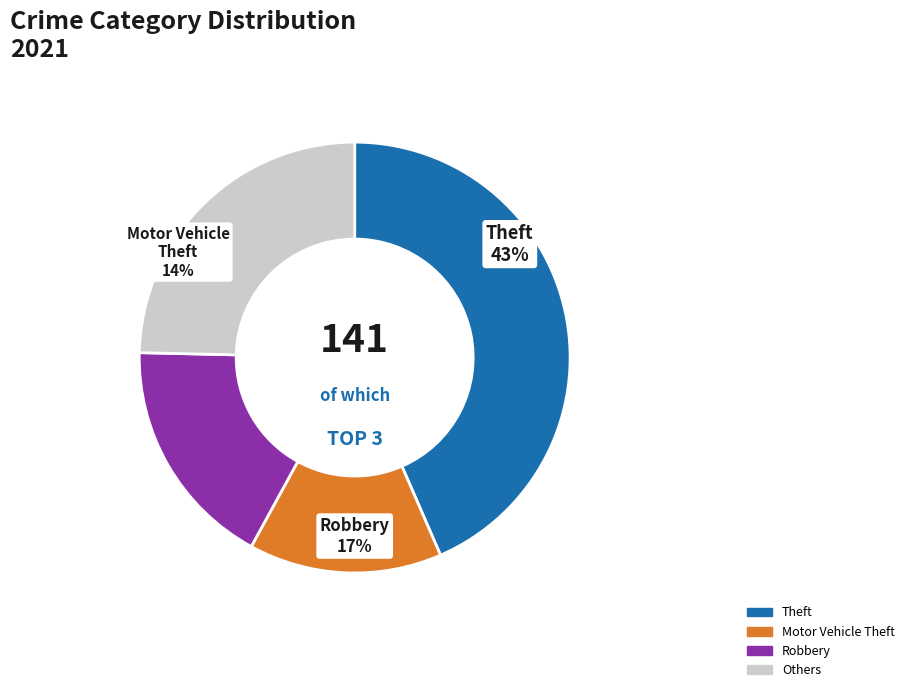

Which has a higher value, Robbery or Theft?

Theft